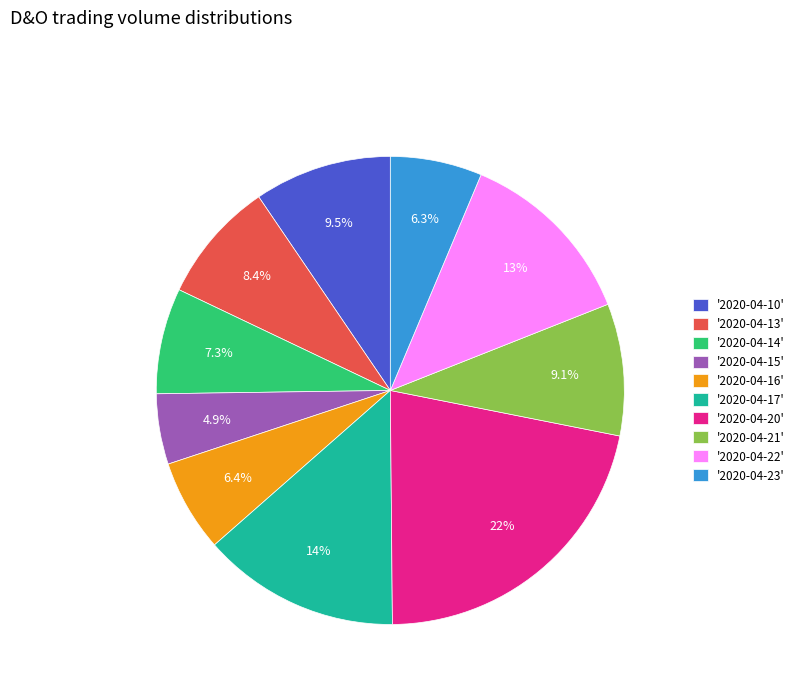

How many segments does this pie chart have?

10